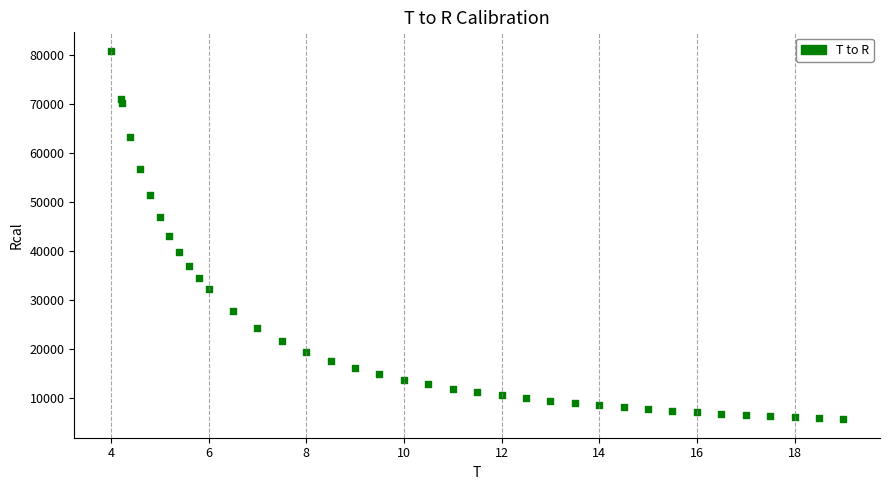

What is the range of X values (max minus min)?

15.0